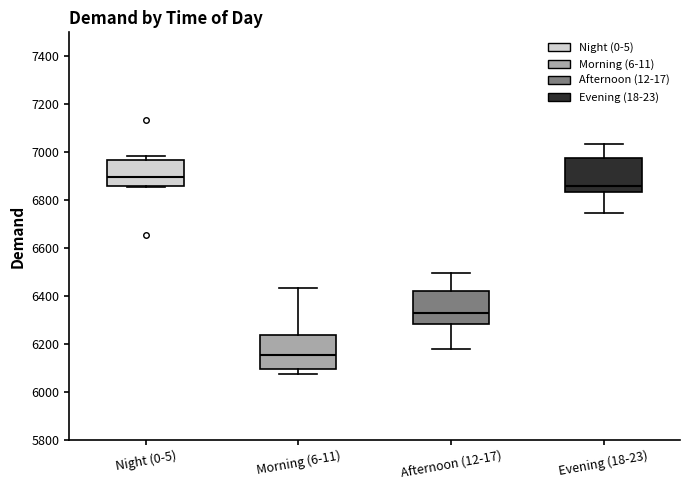

Which box's median line is the highest?

Night (0-5)